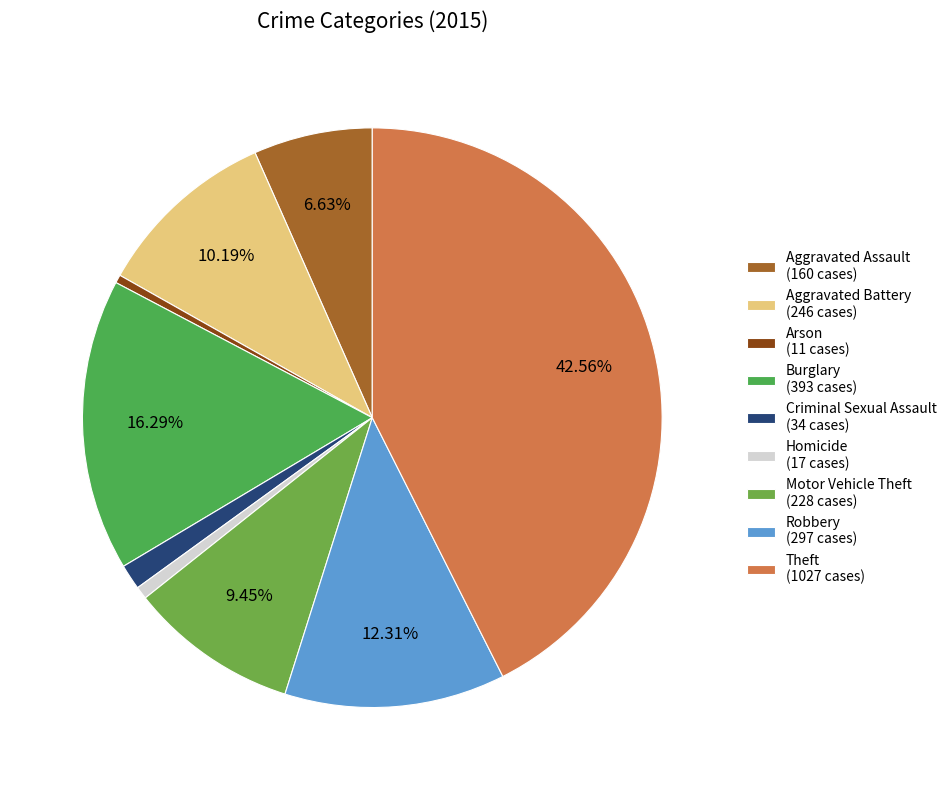

To the nearest percent, what is the difference between the Homicide and Robbery slice percentages?

12%